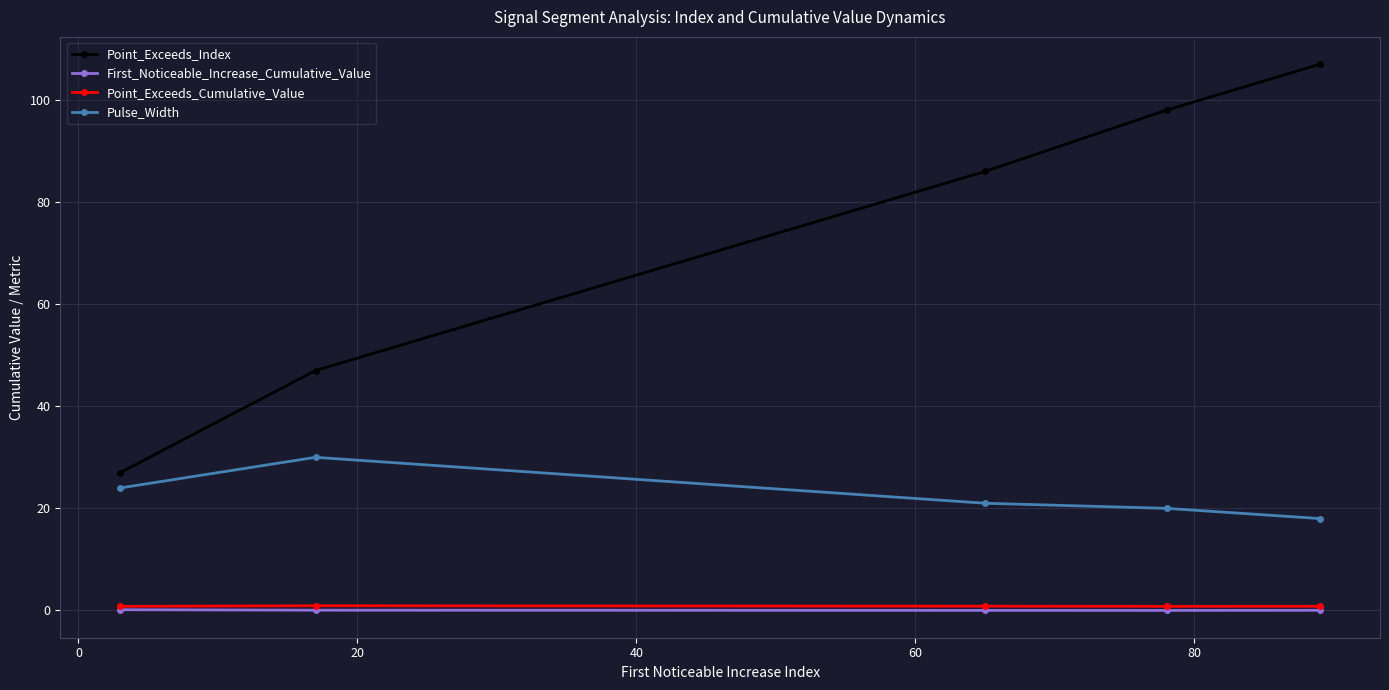

Which series has the largest total across all categories?

Point_Exceeds_Index